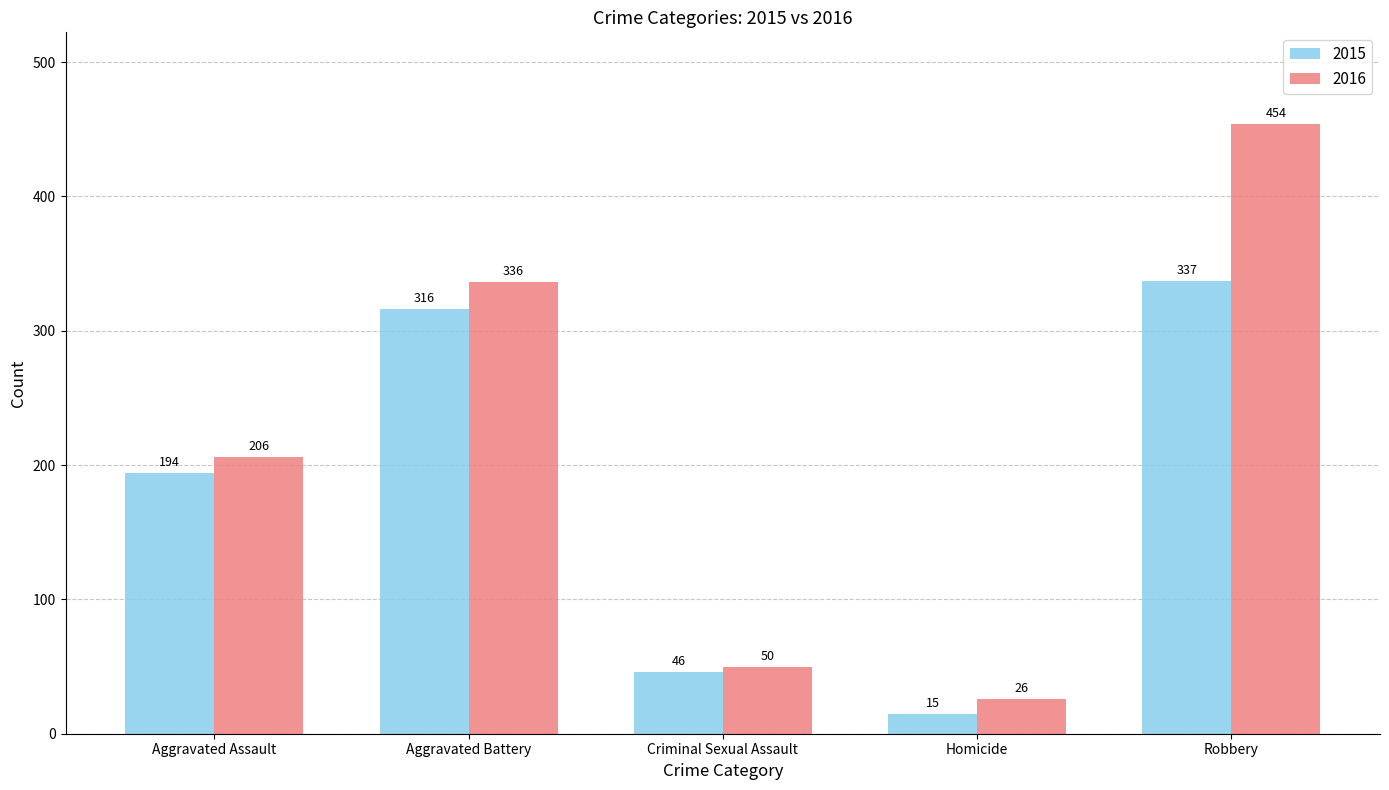

The value of 2015 at Aggravated Battery is 133. True or false?

False